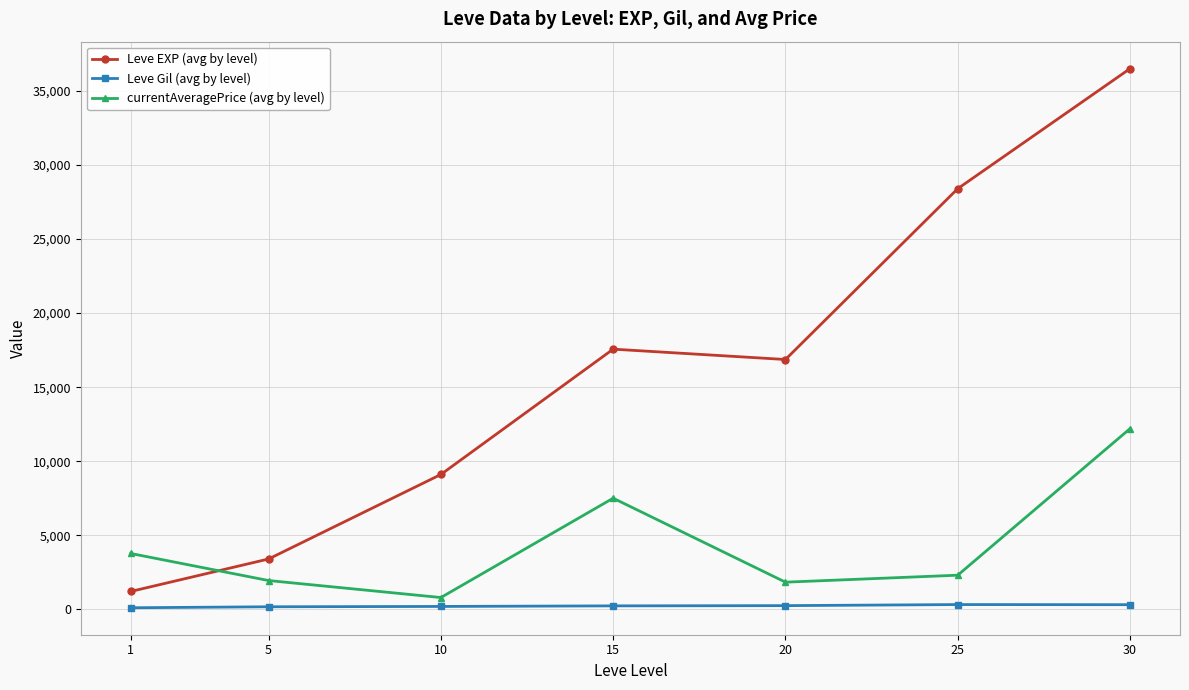

At which category is the sum across all series the highest?

30